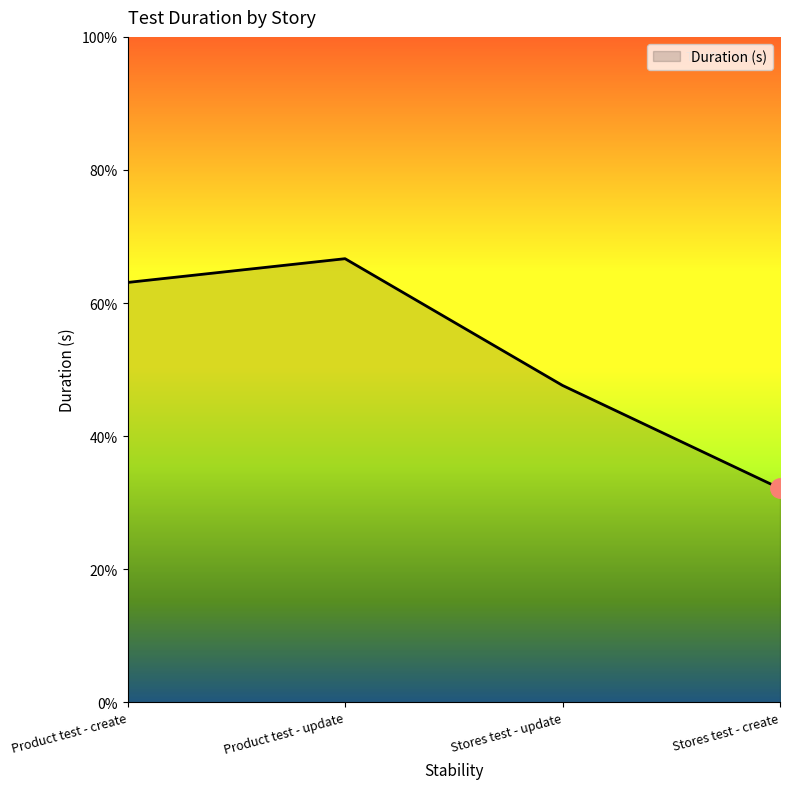

Rank the categories by value from lowest to highest.

Stores test - create, Stores test - update, Product test - create, Product test - update